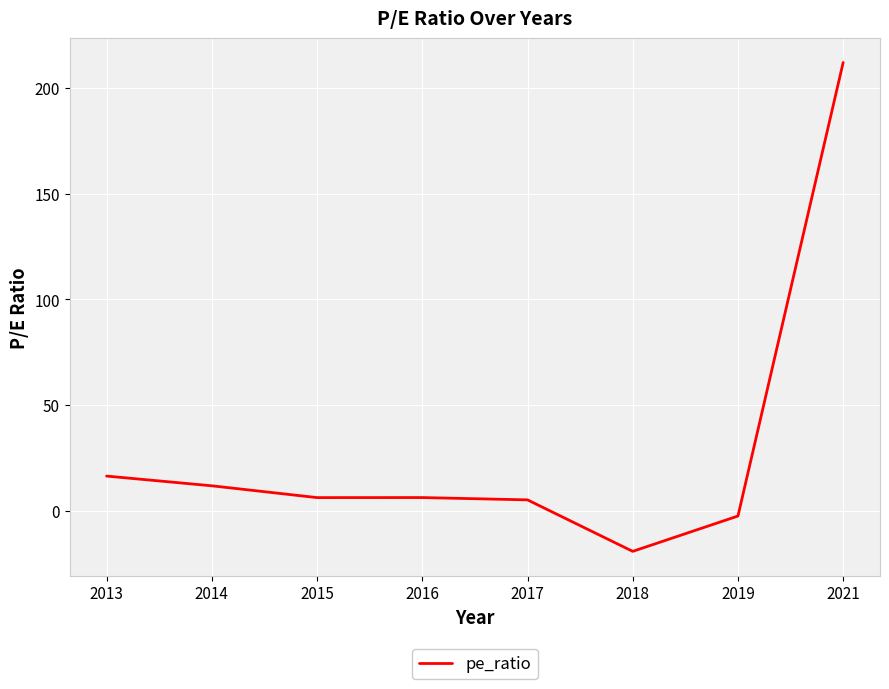

How many interior local valleys (lower than both neighbors) does the data have?

2